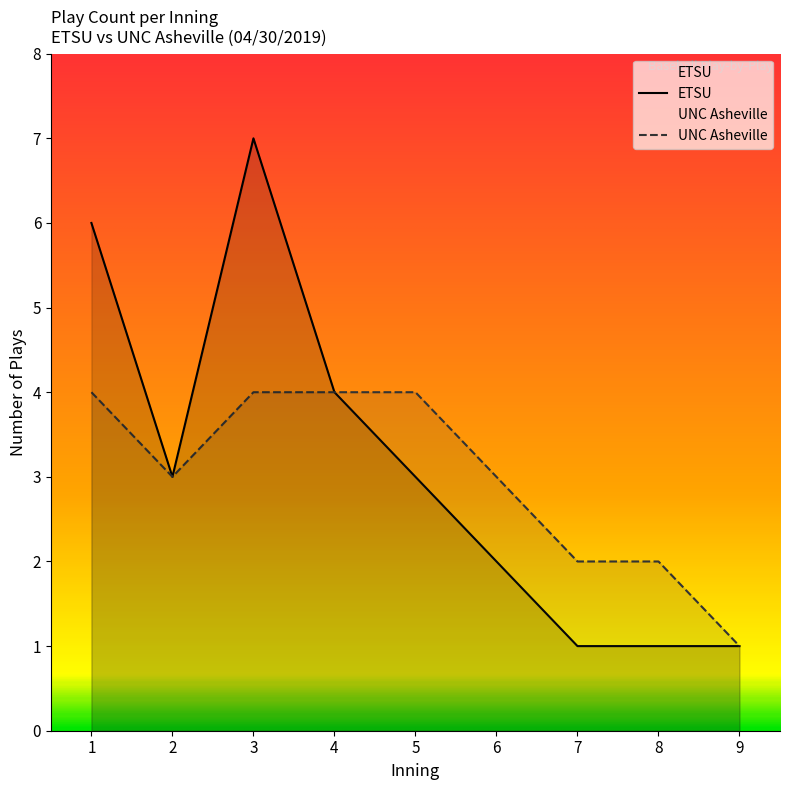

What is the highest value of the ETSU series?

7